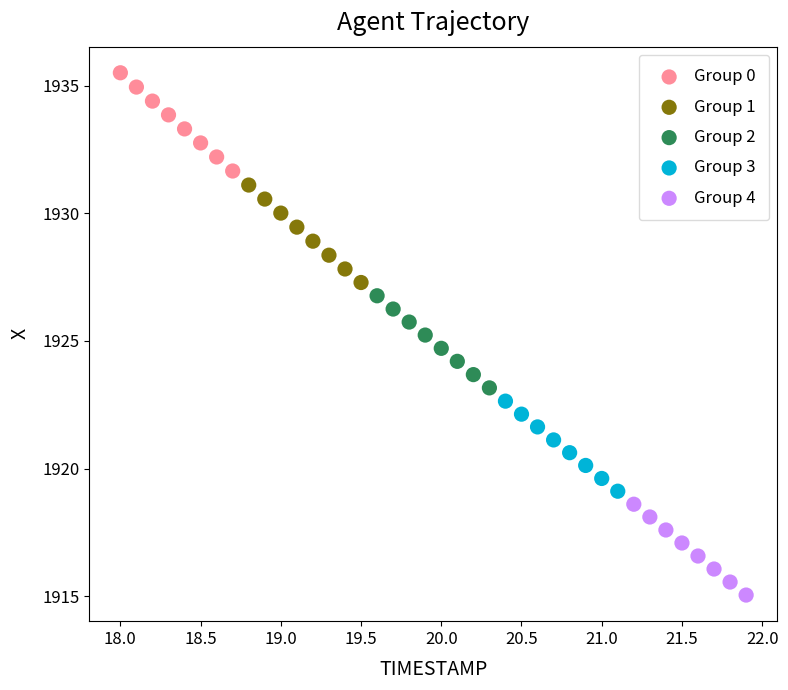

Which series contains the highest Y value?

Group 0